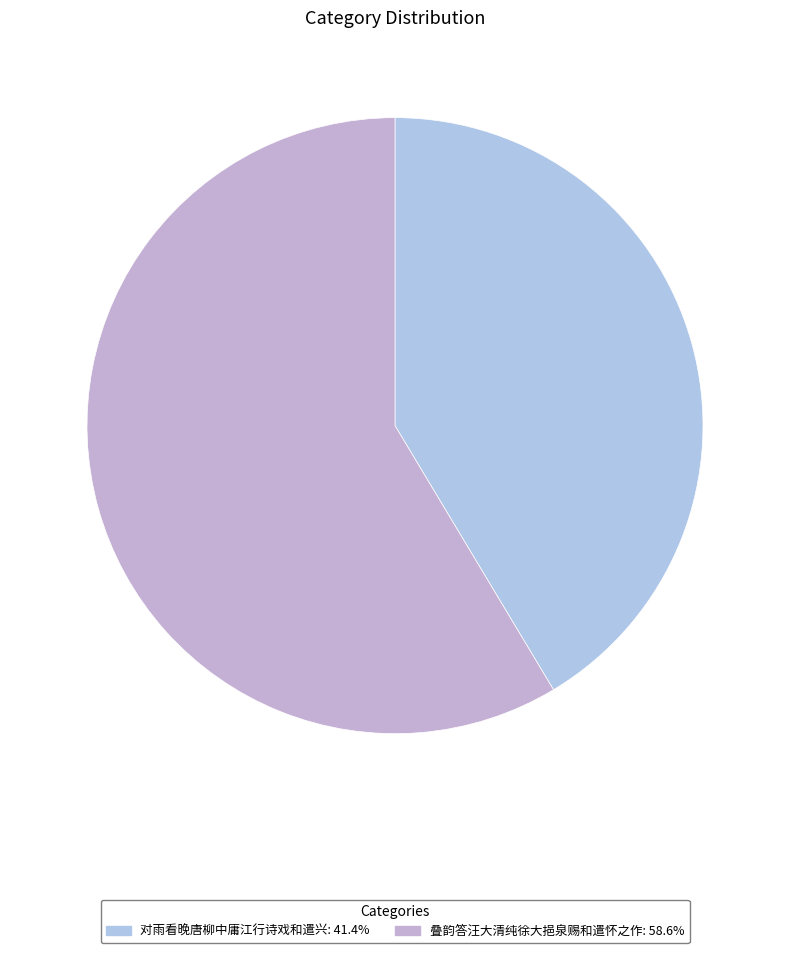

To the nearest percent, what portion does 对雨看晚唐柳中庸江行诗戏和遣兴 represent?

41%